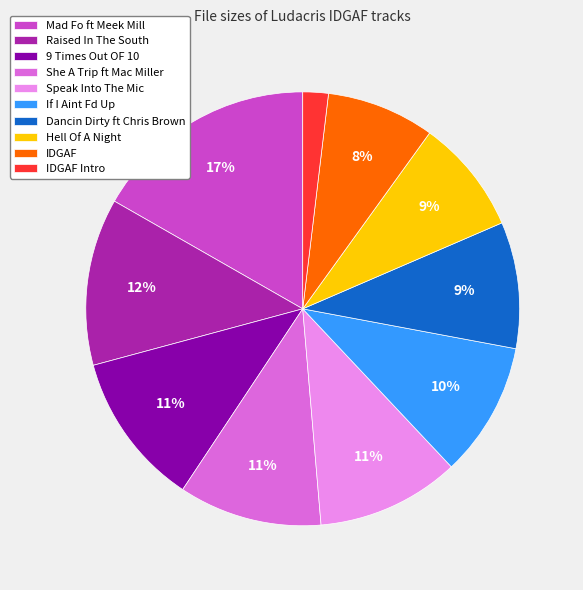

Which category has the biggest portion of the pie?

Mad Fo ft Meek Mill